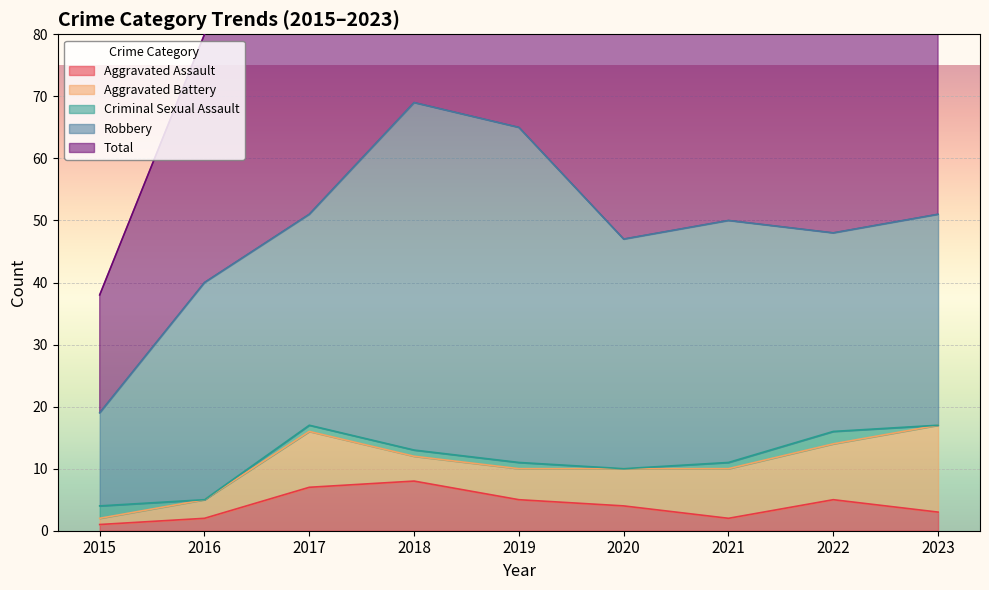

Reading left to right, extract all data points from this chart.

Aggravated Assault: 1	2	7	8	5	4	2	5	3
Aggravated Battery: 1	3	9	4	5	6	8	9	14
Criminal Sexual Assault: 2	0	1	1	1	0	1	2	0
Robbery: 15	35	34	56	54	37	39	32	34
Total: 19	40	51	69	65	47	50	49	51